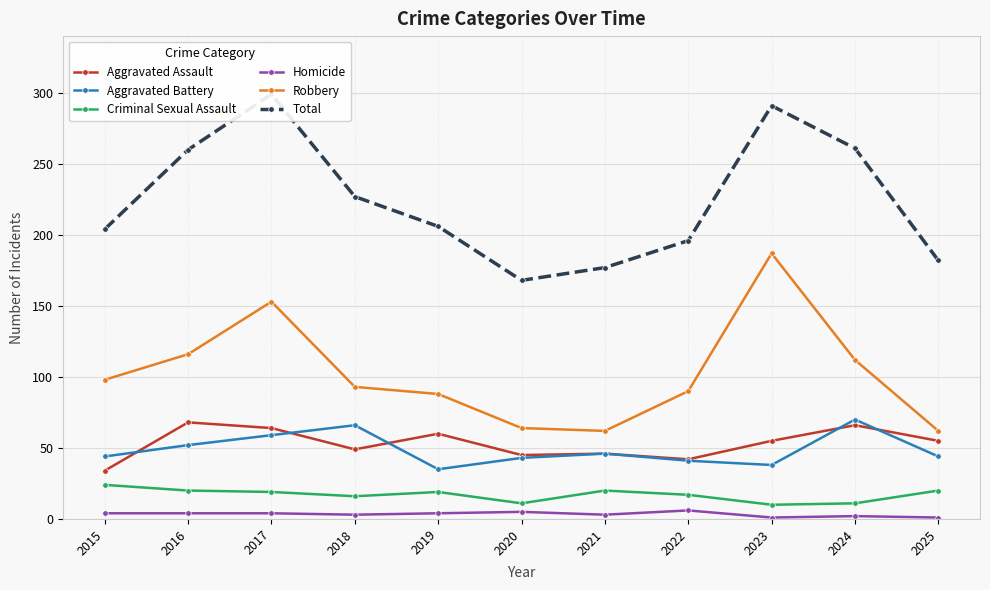

What is the difference between the maximum and minimum values in the Total series?

131